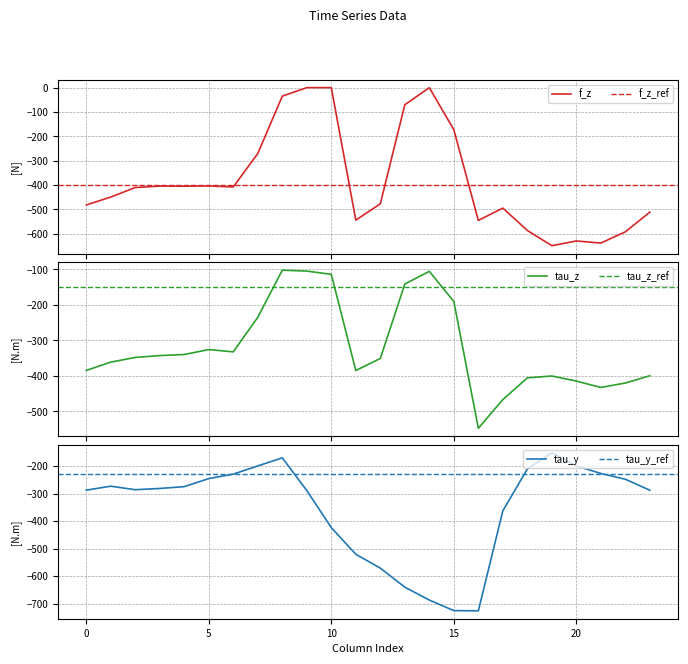

Between 13 and 23, which is larger?

13